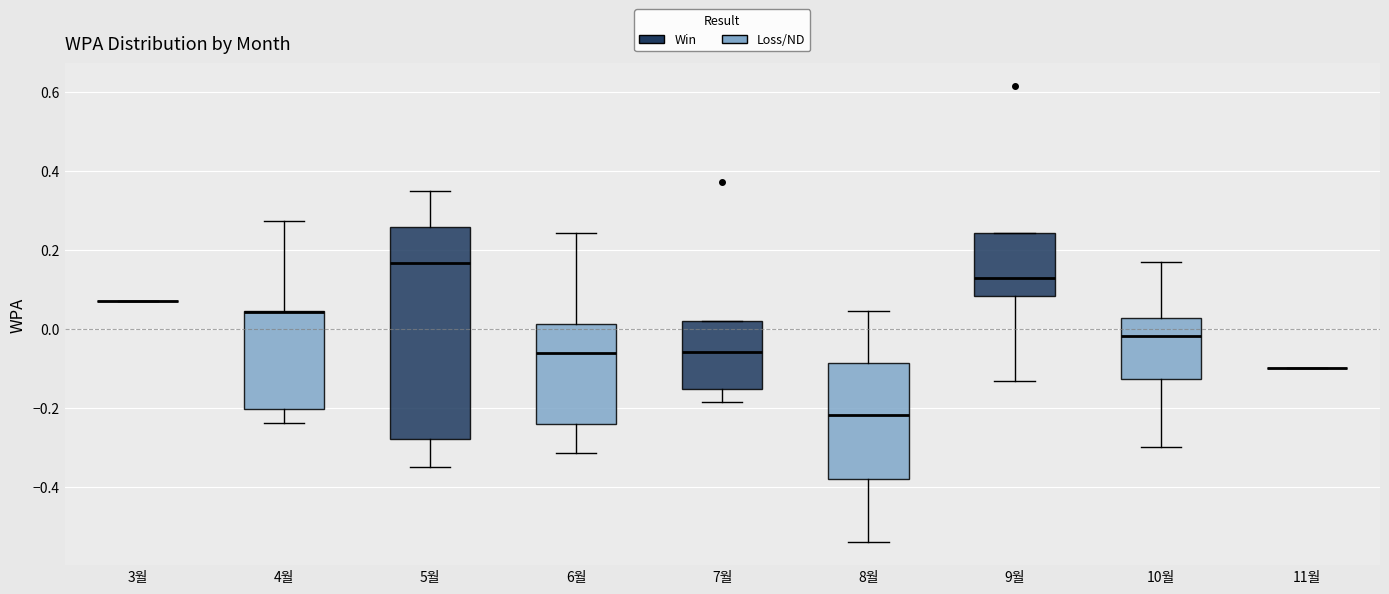

Where is the upper edge of the box for 8월 on the y-axis? The values are not printed on the chart, so give them approximately, as read against the axis.

-0.08